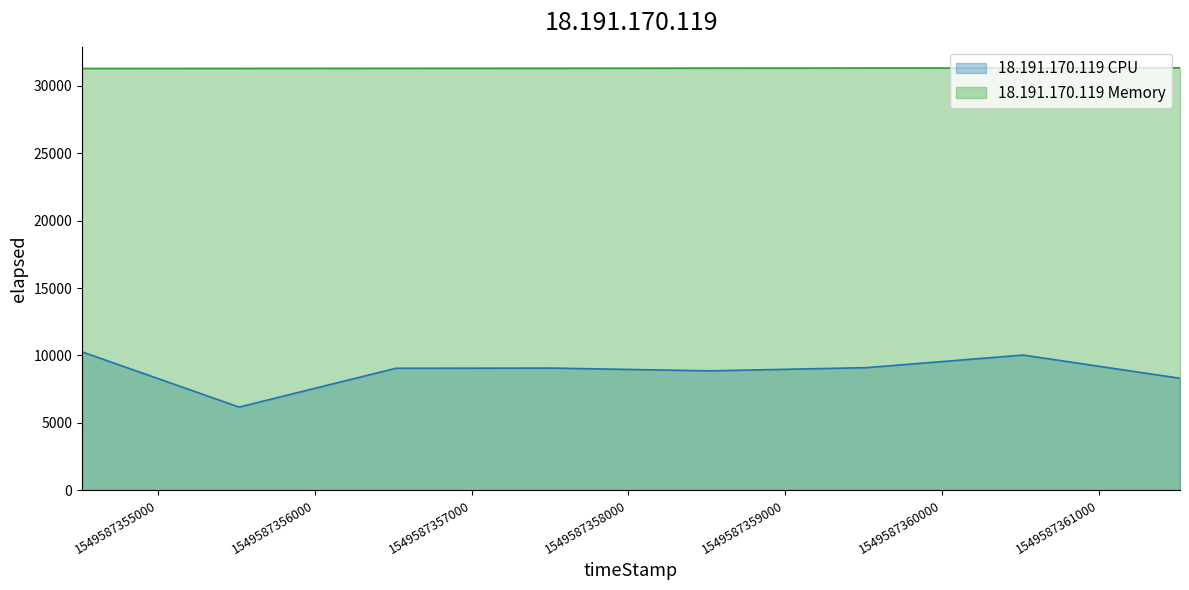

What is the value of the 18.191.170.119 CPU point at the 8th from the left?

8301